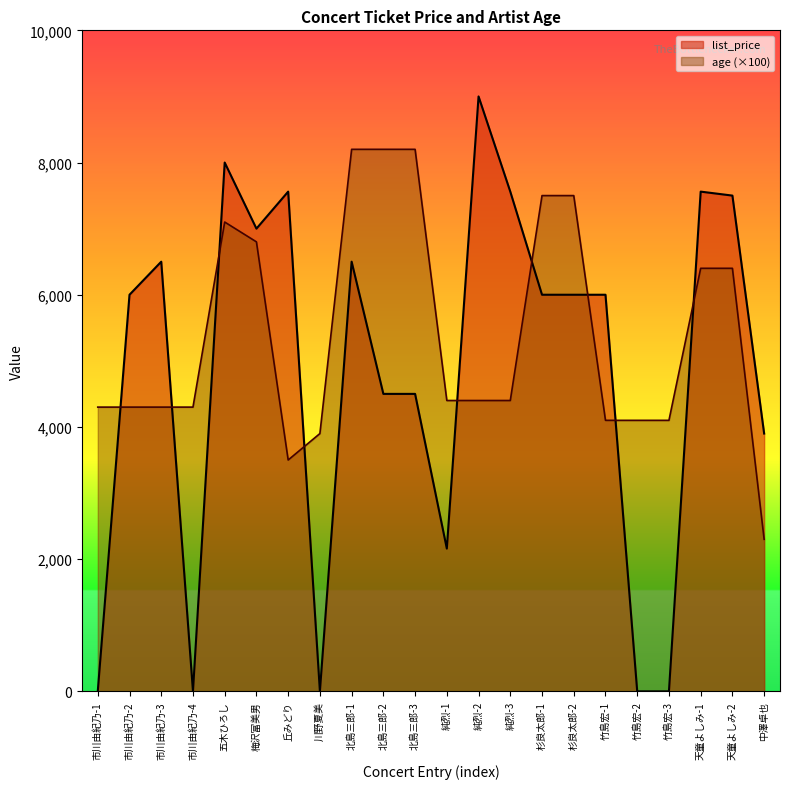

True or false: age and list_price cross at least once.

True